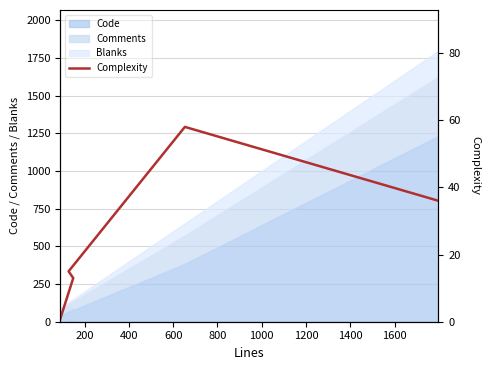

True or false: the data shows 2 at 0.

False